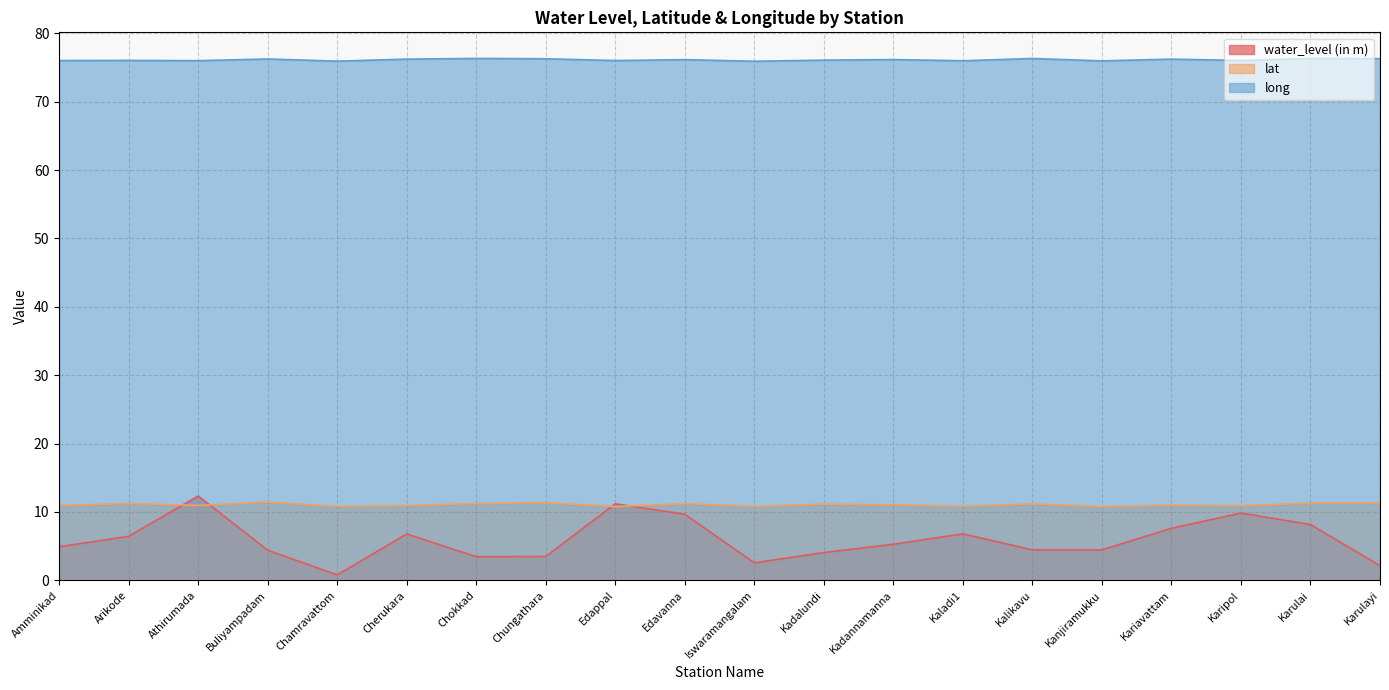

True or false: long has more than 2 points higher than both neighbors.

True